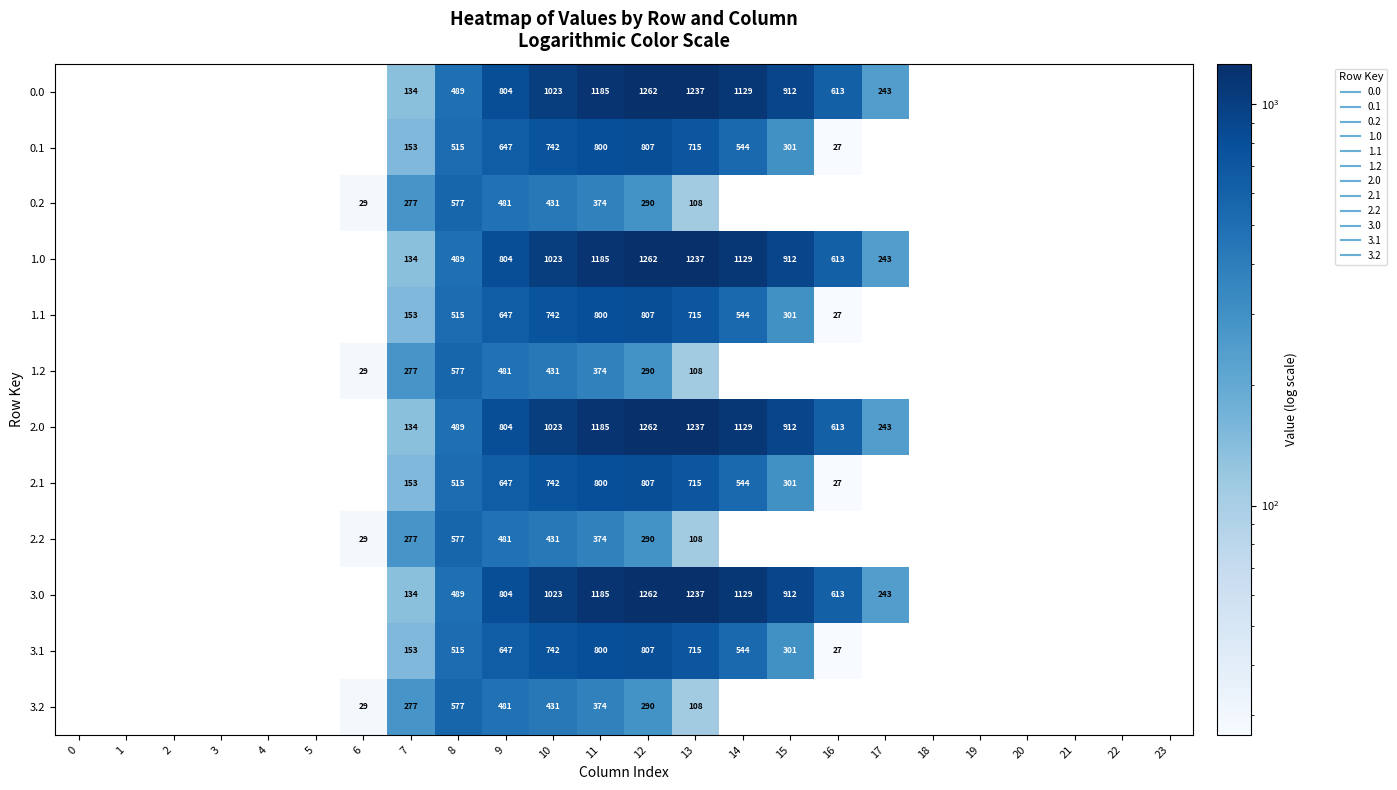

Rank the series by their maximum value, from lowest to highest.

0.0, 0.1, 0.2, 1.0, 1.1, 1.2, 2.0, 2.1, 2.2, 3.0, 3.1, 3.2